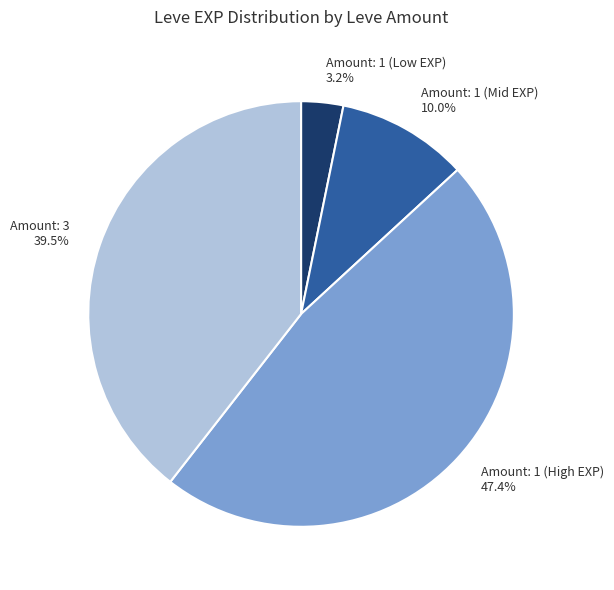

Count the number of slices in the pie.

4